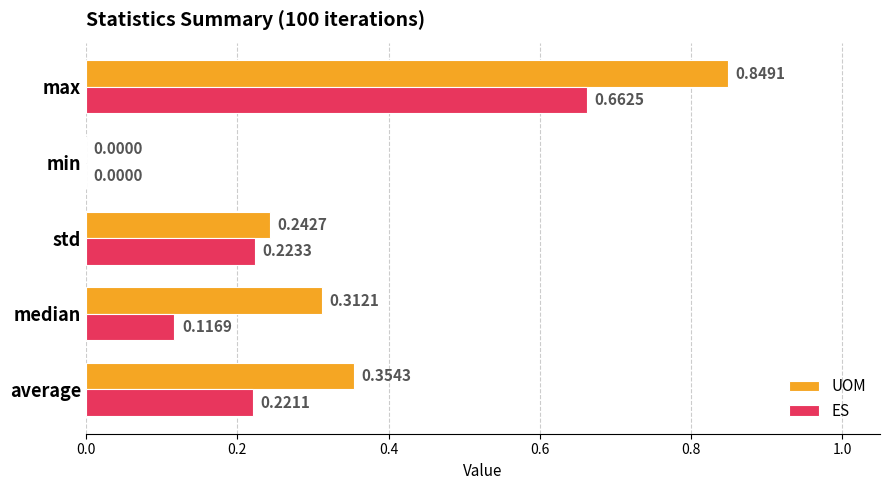

What is the sum of all ES values?

1.2